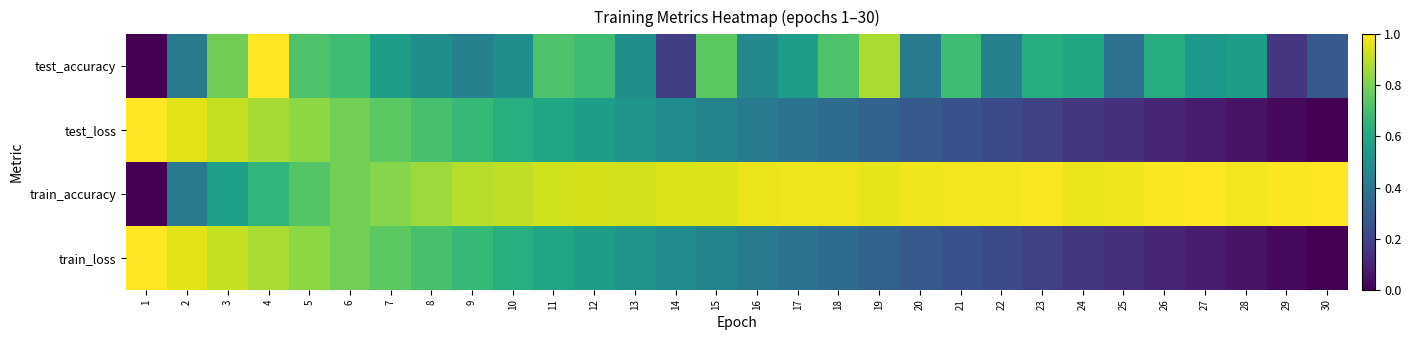

Reading left to right, extract all data points from this chart.

test_accuracy: 1=0.0	2=0.4	3=0.8	4=1.0	5=0.7	6=0.7	7=0.6	8=0.5	9=0.4	10=0.5	11=0.7	12=0.7	13=0.5	14=0.2	15=0.7	16=0.5	17=0.6	18=0.7	19=0.9	20=0.4	21=0.7	22=0.4	23=0.6	24=0.6	25=0.4	26=0.6	27=0.5	28=0.6	29=0.2	30=0.3
test_loss: 1=1.0	2=1.0	3=0.9	4=0.9	5=0.8	6=0.8	7=0.7	8=0.7	9=0.7	10=0.6	11=0.6	12=0.6	13=0.5	14=0.5	15=0.4	16=0.4	17=0.4	18=0.3	19=0.3	20=0.3	21=0.3	22=0.2	23=0.2	24=0.2	25=0.1	26=0.1	27=0.1	28=0.1	29=0.0	30=0.0
train_accuracy: 1=0.0	2=0.4	3=0.6	4=0.7	5=0.7	6=0.8	7=0.8	8=0.9	9=0.9	10=0.9	11=0.9	12=0.9	13=0.9	14=0.9	15=0.9	16=1.0	17=1.0	18=1.0	19=1.0	20=1.0	21=1.0	22=1.0	23=1.0	24=1.0	25=1.0	26=1.0	27=1.0	28=1.0	29=1.0	30=1.0
train_loss: 1=1.0	2=1.0	3=0.9	4=0.9	5=0.8	6=0.8	7=0.7	8=0.7	9=0.7	10=0.6	11=0.6	12=0.6	13=0.5	14=0.5	15=0.4	16=0.4	17=0.4	18=0.3	19=0.3	20=0.3	21=0.3	22=0.2	23=0.2	24=0.2	25=0.1	26=0.1	27=0.1	28=0.1	29=0.0	30=0.0